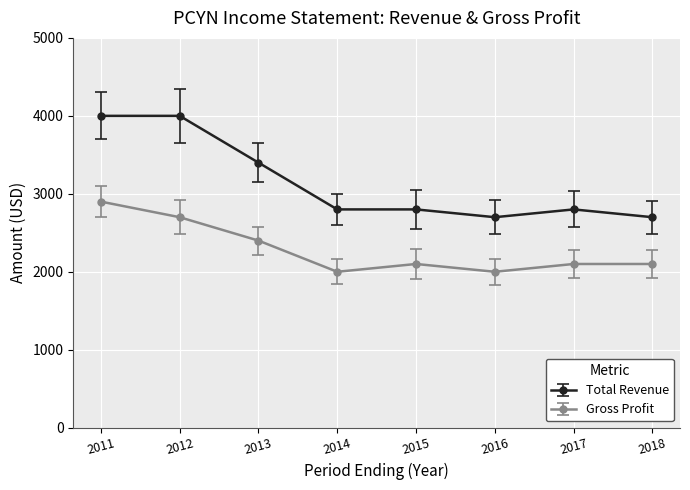

Where is Gross Profit nearest to the value 2450?

2013